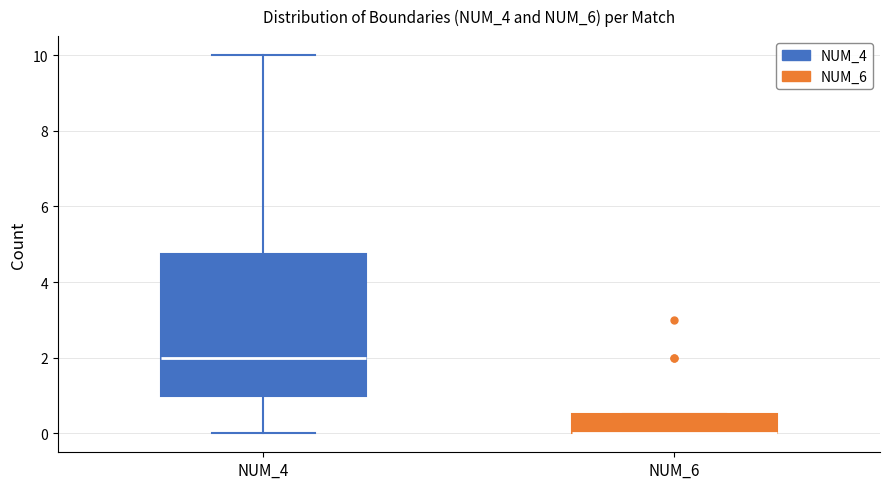

Reading left to right, transcribe this box plot: for each box, give where its median line is, the range the box spans, and where its two whiskers end, as read against the y-axis. The values are not printed on the chart, so give them approximately, as read against the axis.

NUM_4: median 2.0, box 1.0 to 4.8, whiskers 0.0 to 10.0
NUM_6: median 0.0 (drawn on the box's lower edge), box 0.0 to 0.6, whiskers 0.0 to 0.6